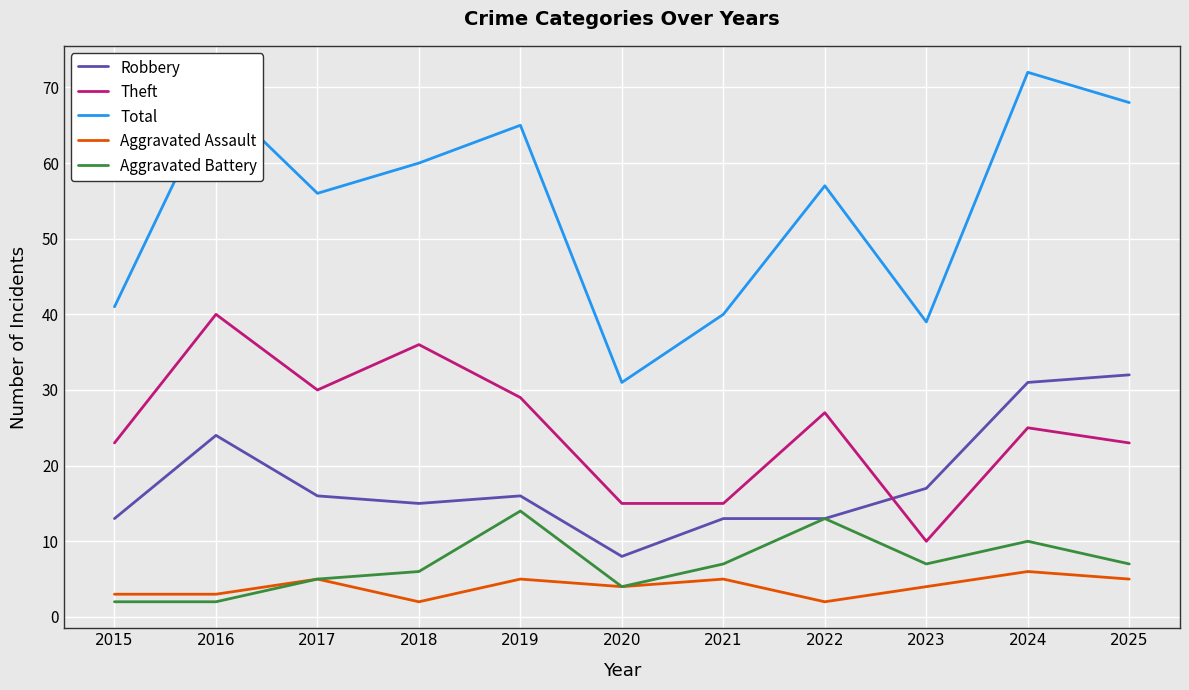

Reading right to left, what are all the values shown in this chart?

Robbery: 32	31	17	13	13	8	16	15	16	24	13
Theft: 23	25	10	27	15	15	29	36	30	40	23
Total: 68	72	39	57	40	31	65	60	56	69	41
Aggravated Assault: 5	6	4	2	5	4	5	2	5	3	3
Aggravated Battery: 7	10	7	13	7	4	14	6	5	2	2